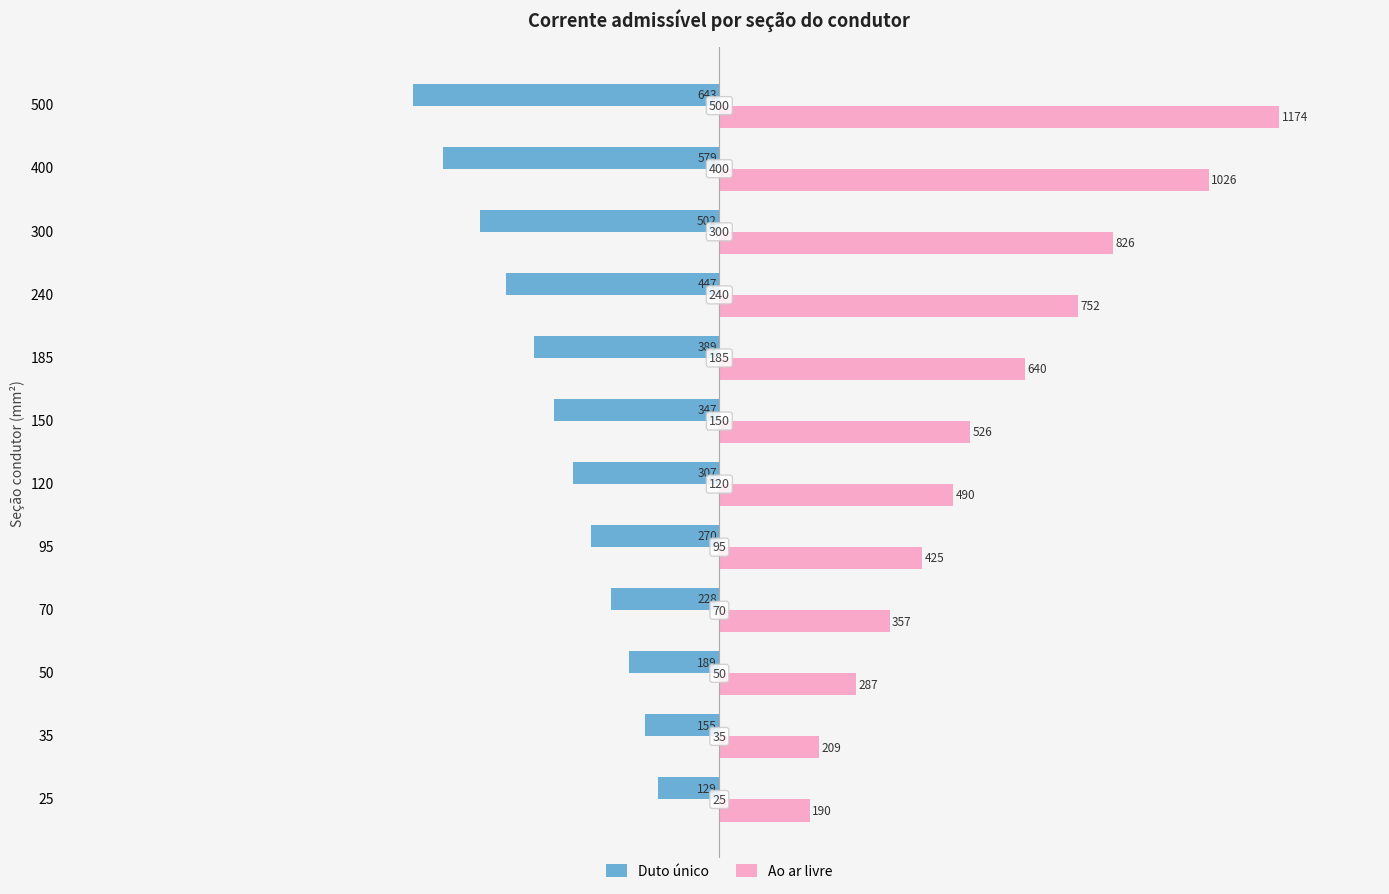

What is the greatest value displayed?

1174